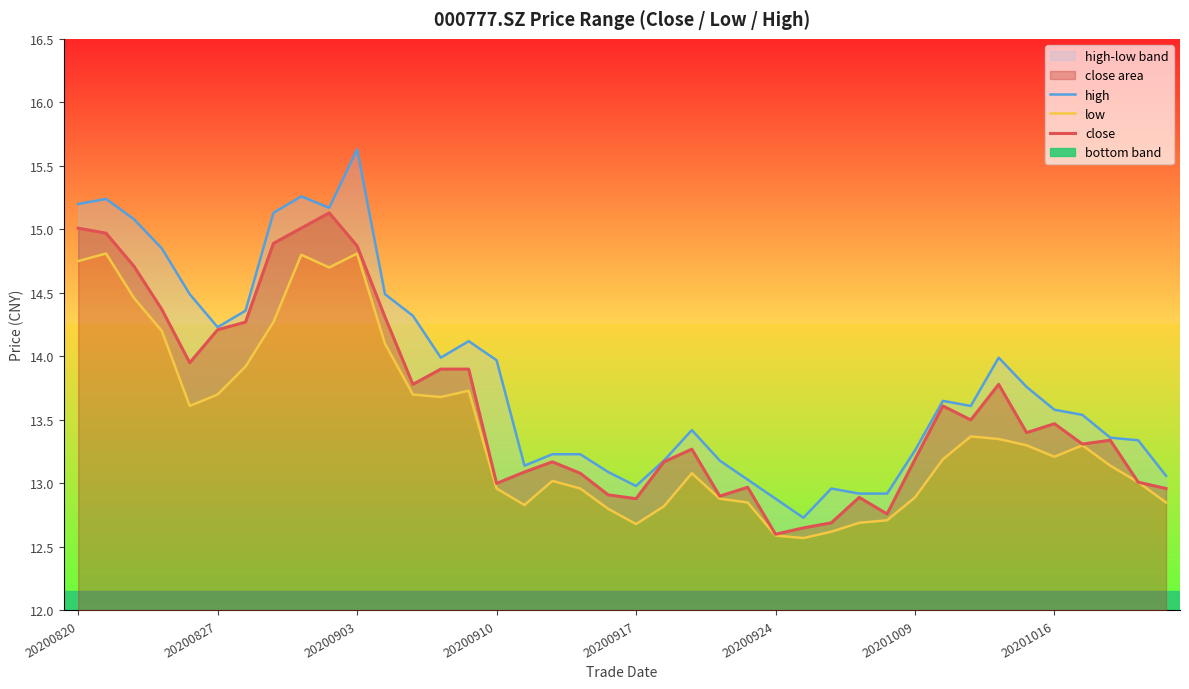

Rank the series by their average value, from highest to lowest.

high, close, low